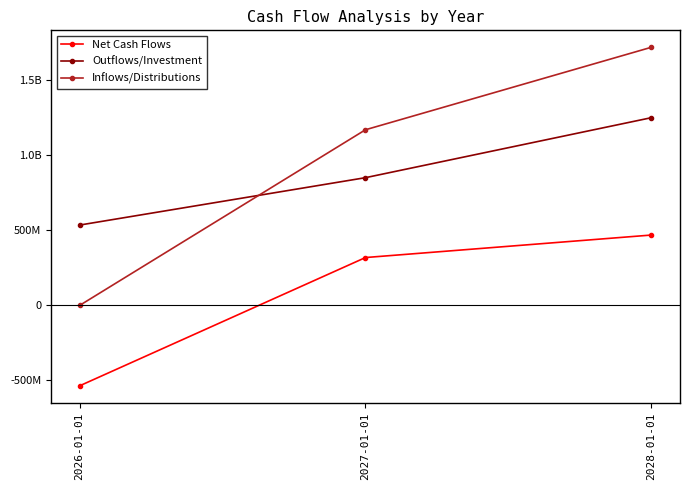

What is the total value across all series at 2027-01-01?

2343000000